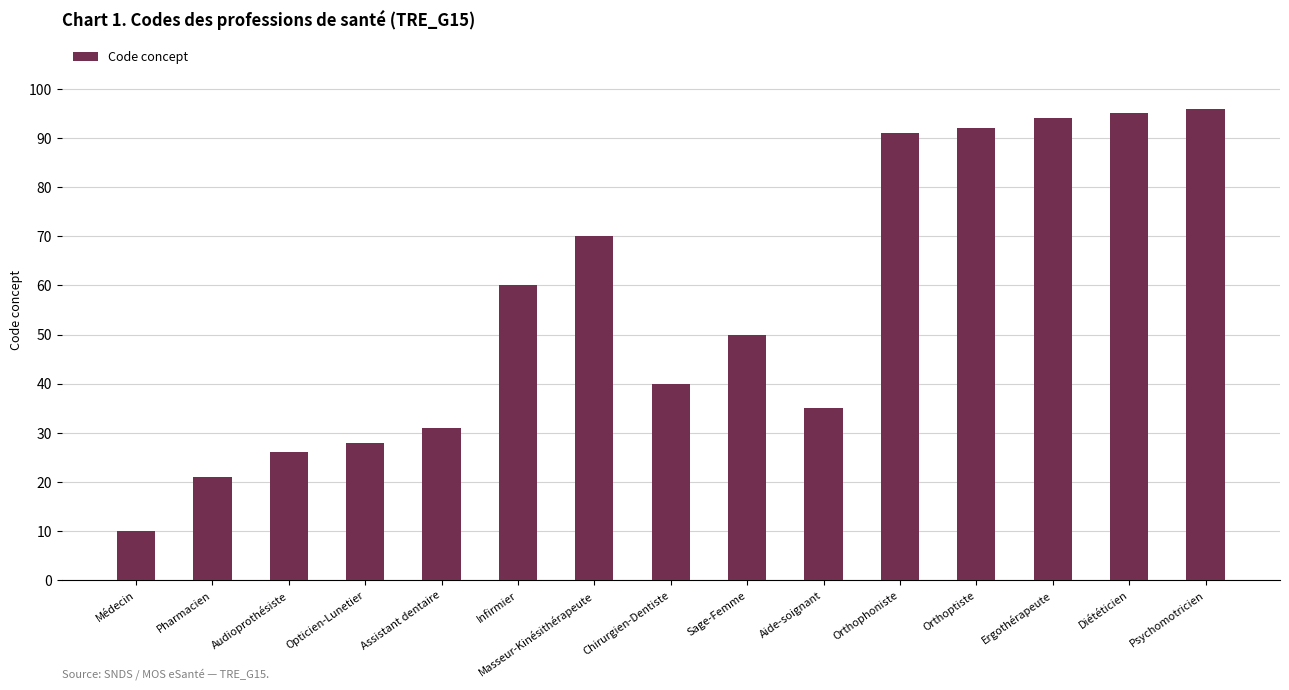

What is the difference between the maximum and minimum values?

86